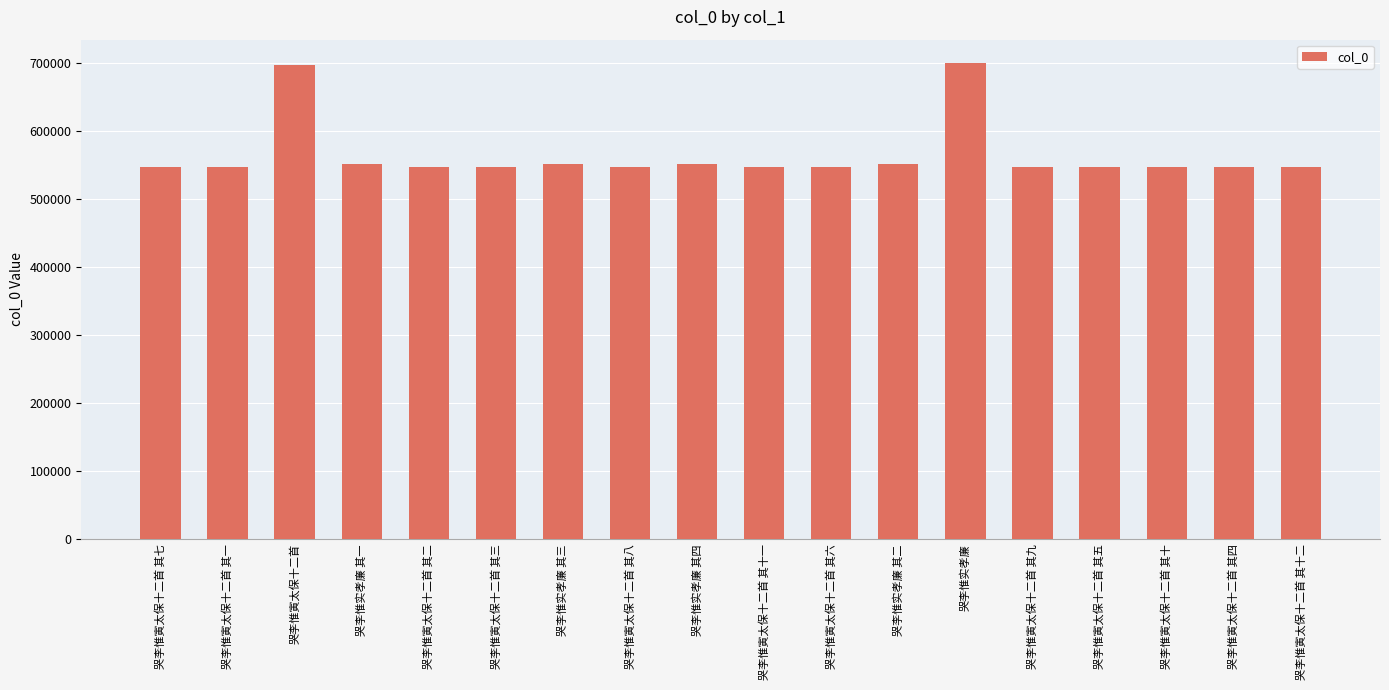

What is the average value?

564429